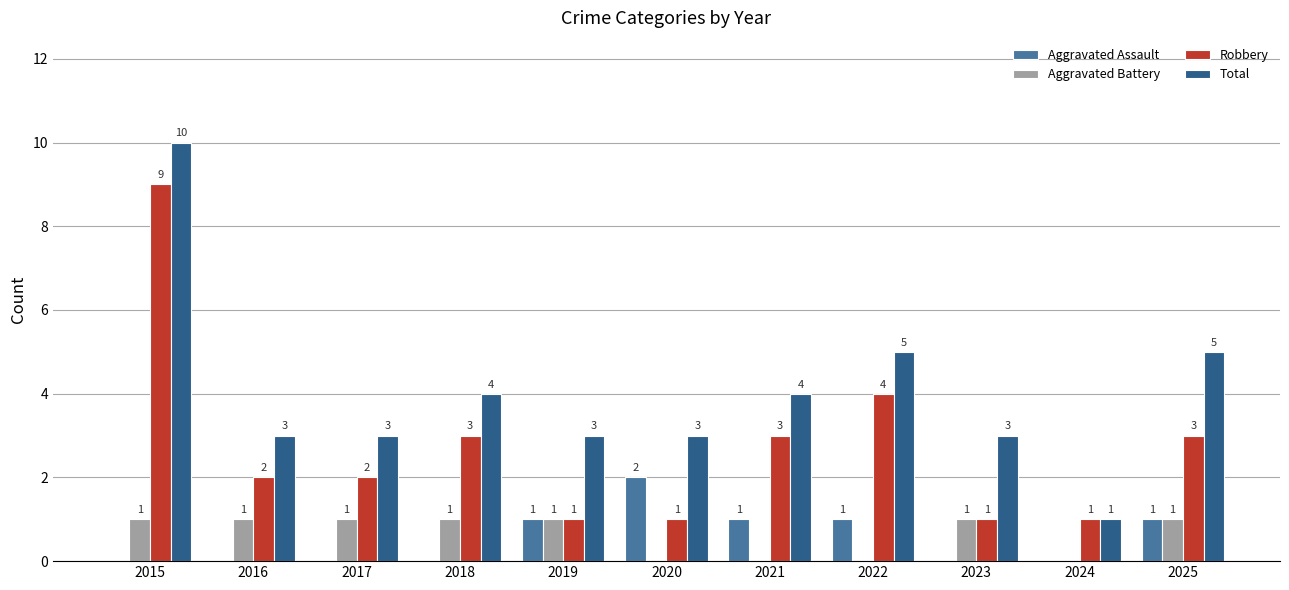

Reading left to right, what are all the values shown in this chart?

Aggravated Assault: 2015=0	2016=0	2017=0	2018=0	2019=1	2020=2	2021=1	2022=1	2023=0	2024=0	2025=1
Aggravated Battery: 2015=1	2016=1	2017=1	2018=1	2019=1	2020=0	2021=0	2022=0	2023=1	2024=0	2025=1
Robbery: 2015=9	2016=2	2017=2	2018=3	2019=1	2020=1	2021=3	2022=4	2023=1	2024=1	2025=3
Total: 2015=10	2016=3	2017=3	2018=4	2019=3	2020=3	2021=4	2022=5	2023=3	2024=1	2025=5